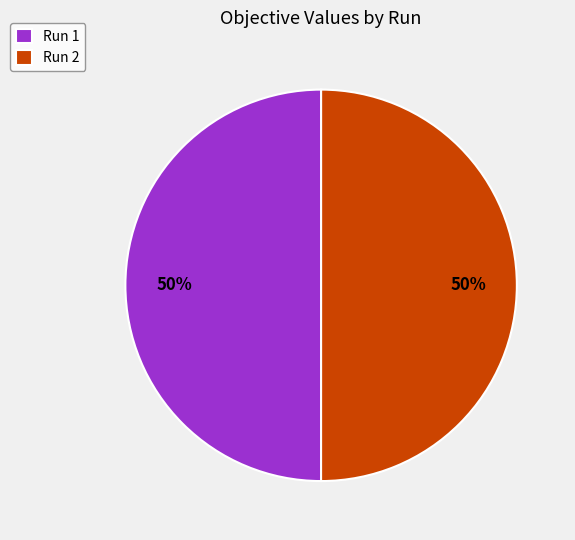

Is it true that Run 1 is 56% of the pie?

False